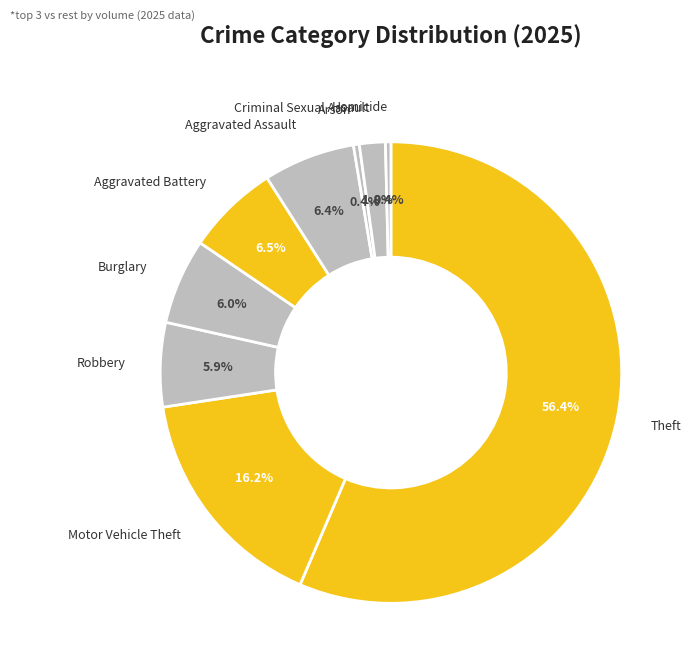

To the nearest percent, what is the difference between the largest and smallest slice percentages?

56%